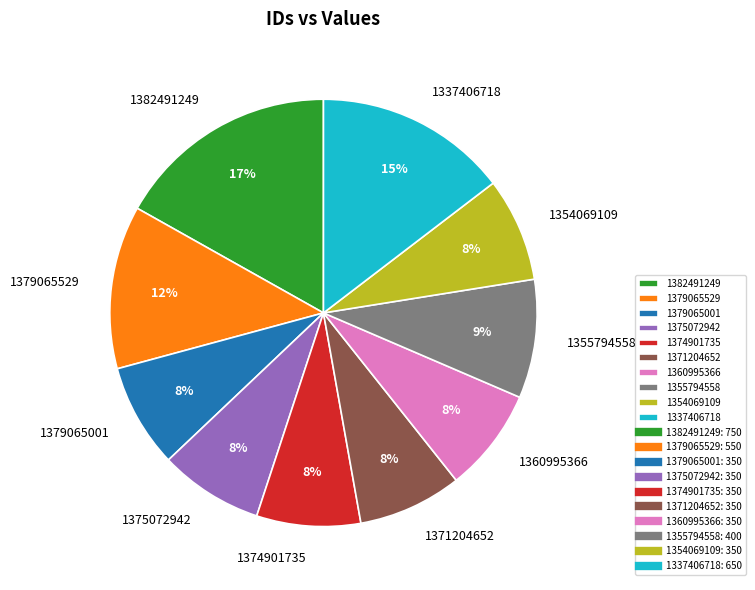

Is the sum of 1355794558 and 1375072942 greater than half?

No